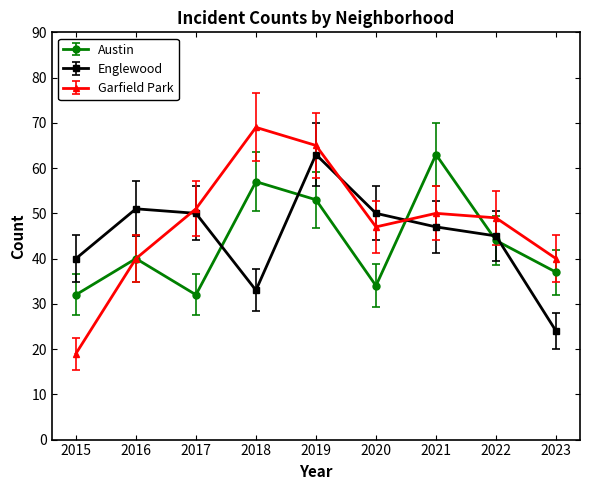

What is the value of the Garfield Park point at the 7th from the left?

50